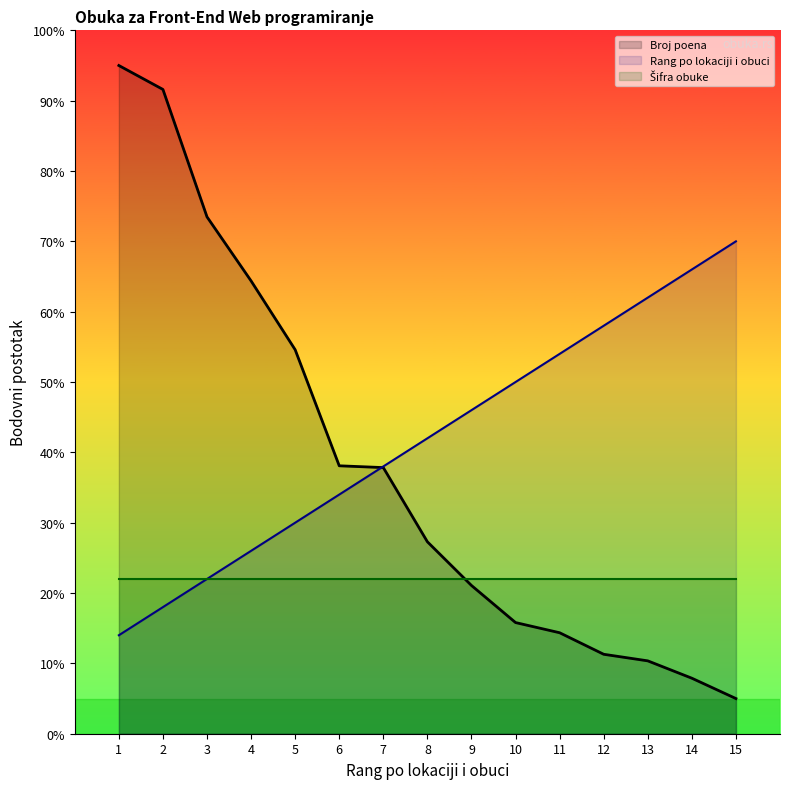

What is the highest value of the Rang po lokaciji i obuci series?

70.0